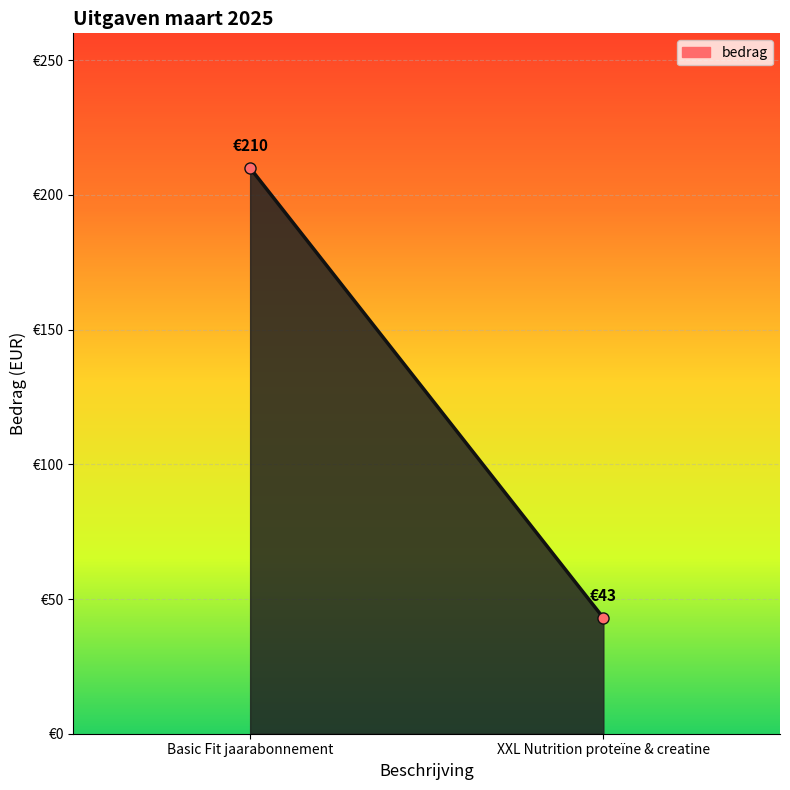

What is the sum of the values at XXL Nutrition proteïne & creatine and Basic Fit jaarabonnement?

253